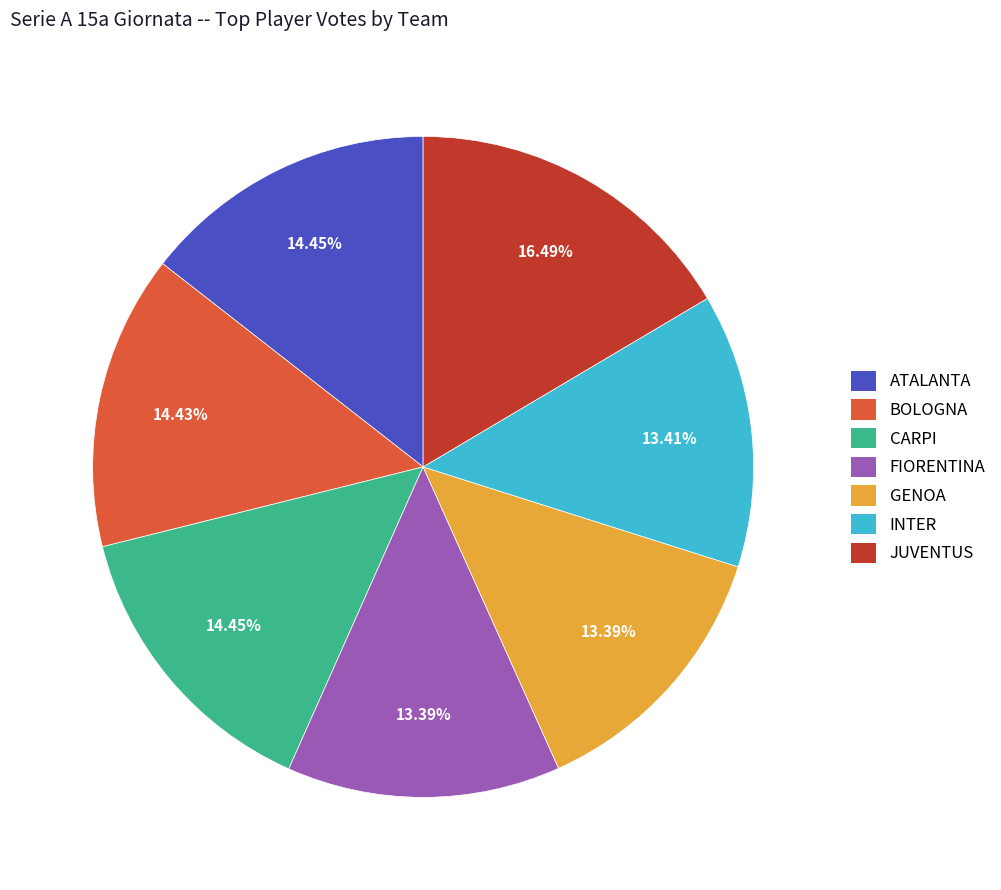

How many segments does this pie chart have?

7